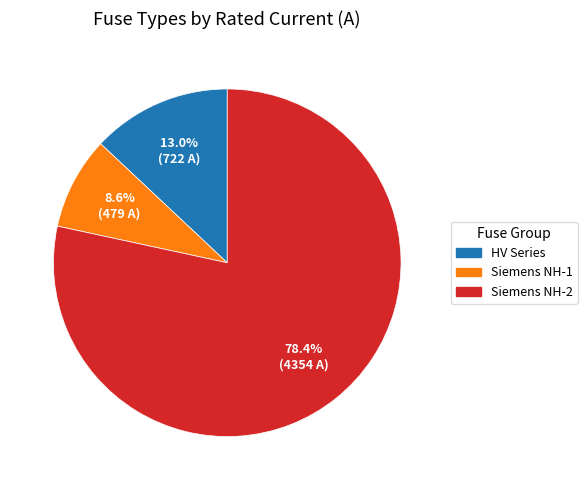

Is there a majority slice in this chart?

Yes